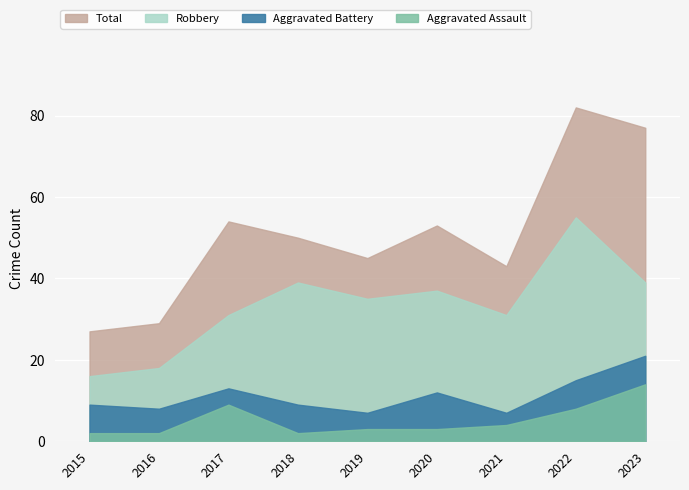

List the series in order of their peak value, lowest first.

Aggravated Assault, Aggravated Battery, Robbery, Total